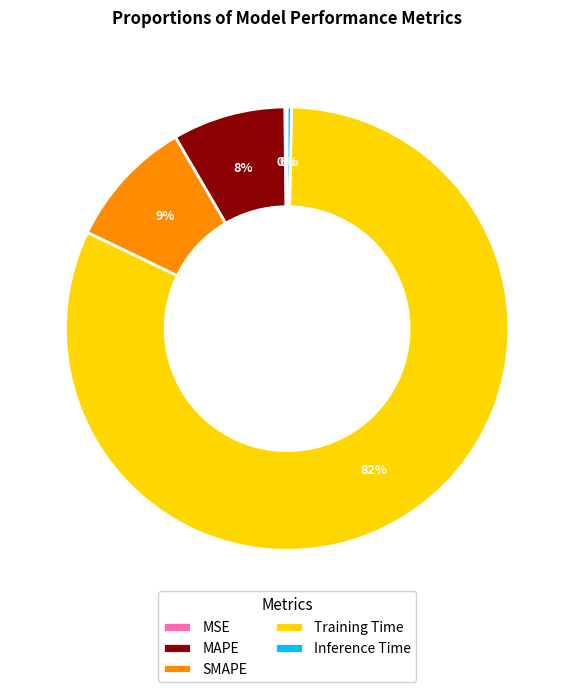

Is there any slice that represents more than half of the pie?

Yes